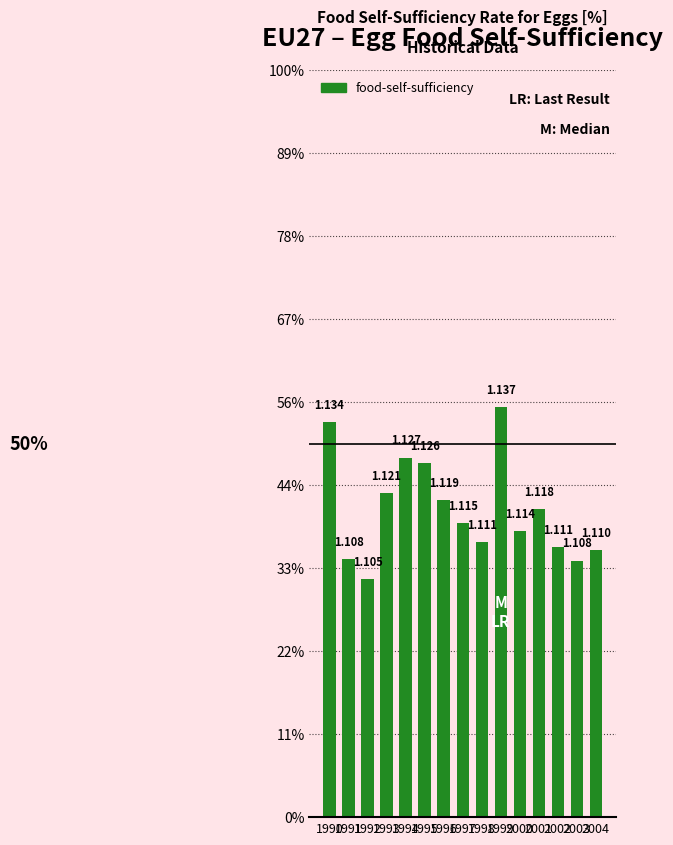

Reading left to right, transcribe all the data shown in this chart.

1990=1.1	1991=1.1	1992=1.1	1993=1.1	1994=1.1	1995=1.1	1996=1.1	1997=1.1	1998=1.1	1999=1.1	2000=1.1	2001=1.1	2002=1.1	2003=1.1	2004=1.1